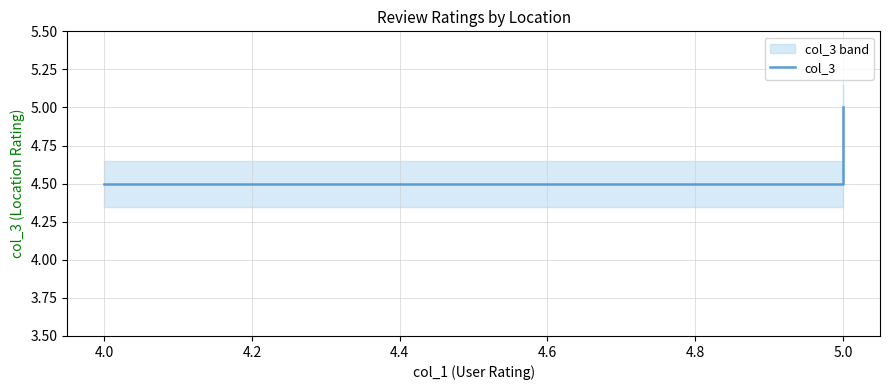

Reading right to left, extract all data points from this chart.

5.0	4.5	4.5	4.5